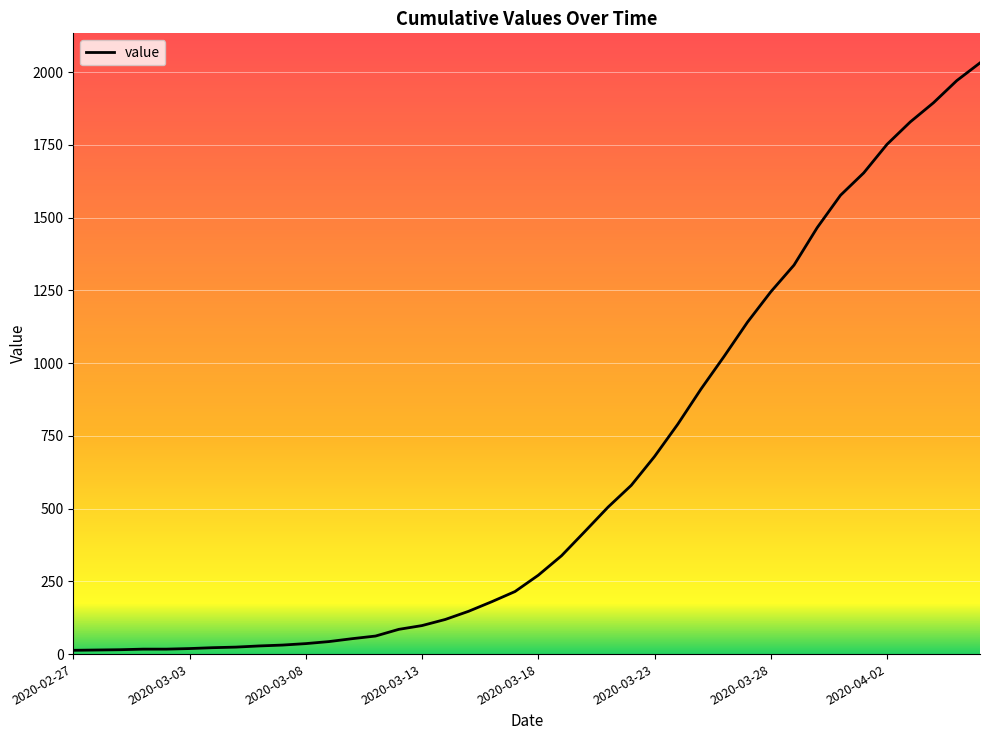

What is the difference between the maximum and minimum values?

2019